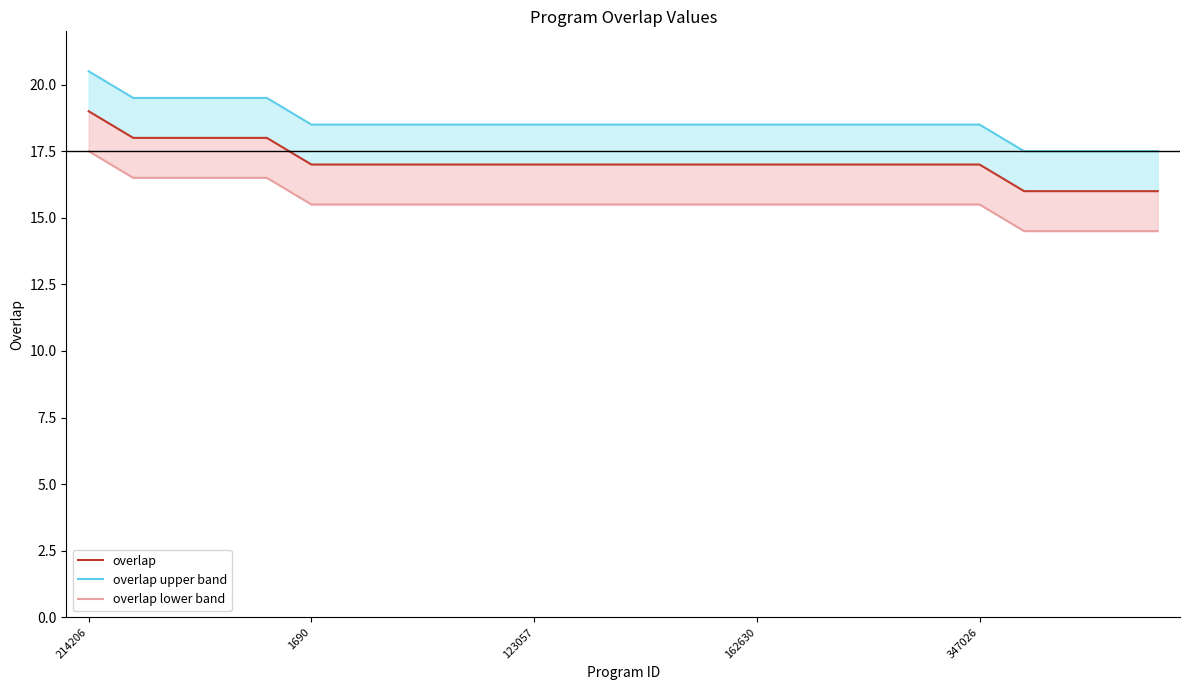

True or false: overlap lower band has a value of 15.5 at 12.

True